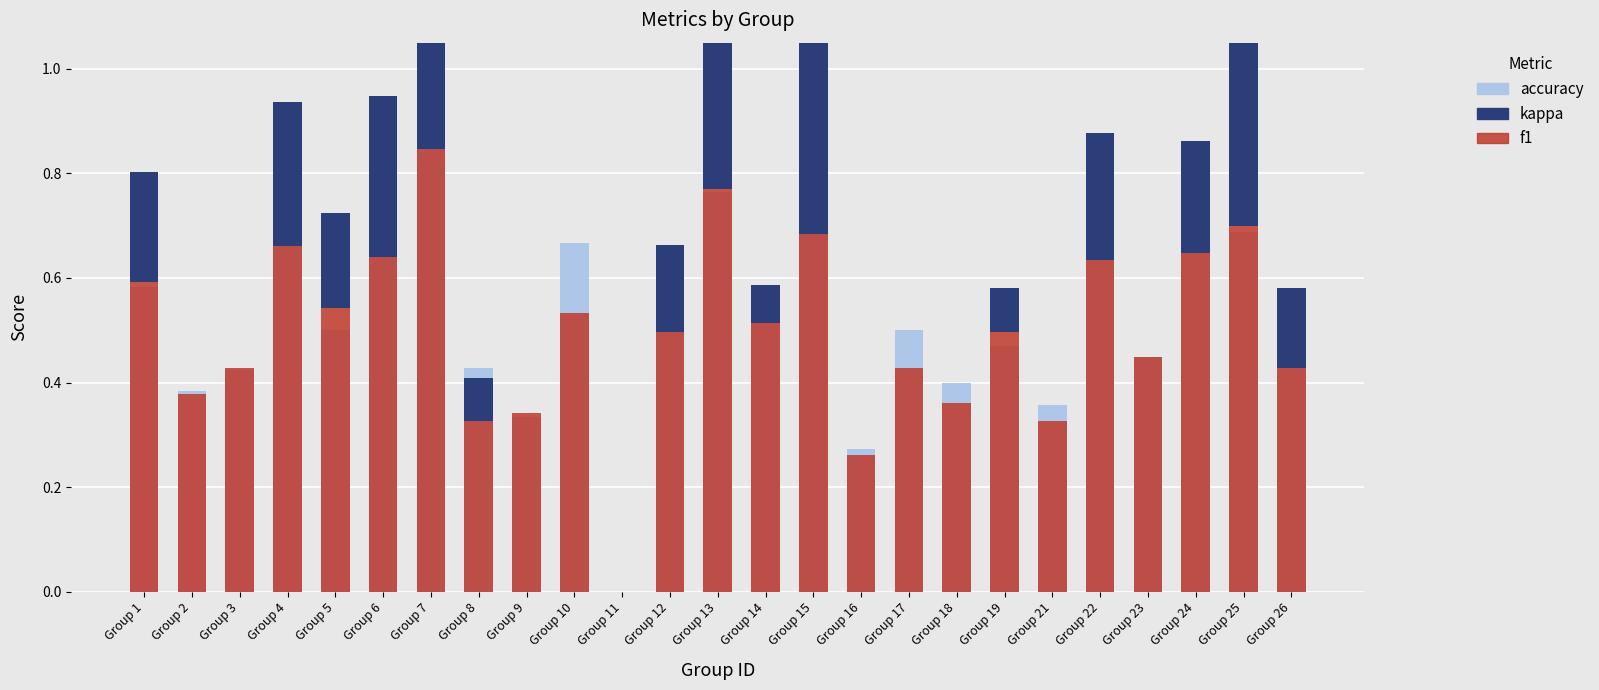

Which series has the largest total across all categories?

accuracy